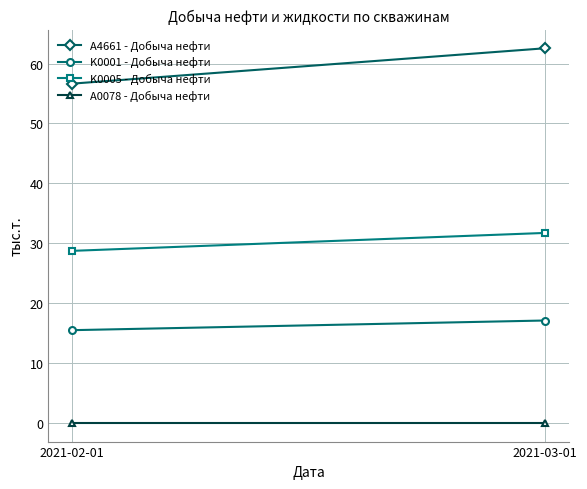

How many lines are shown in the chart?

4